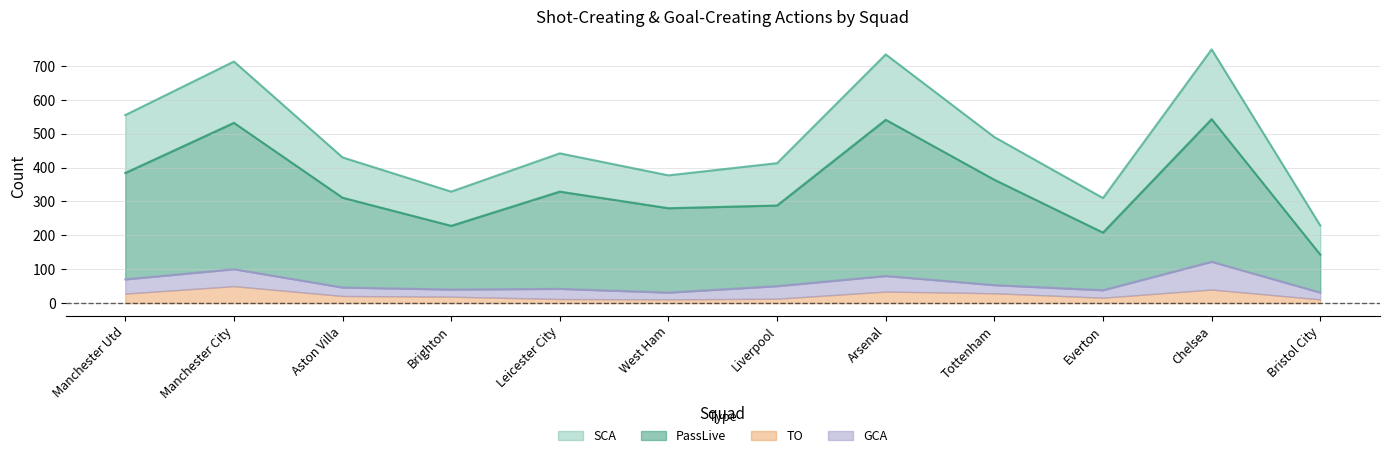

True or false: PassLive and GCA intersect in this chart.

False